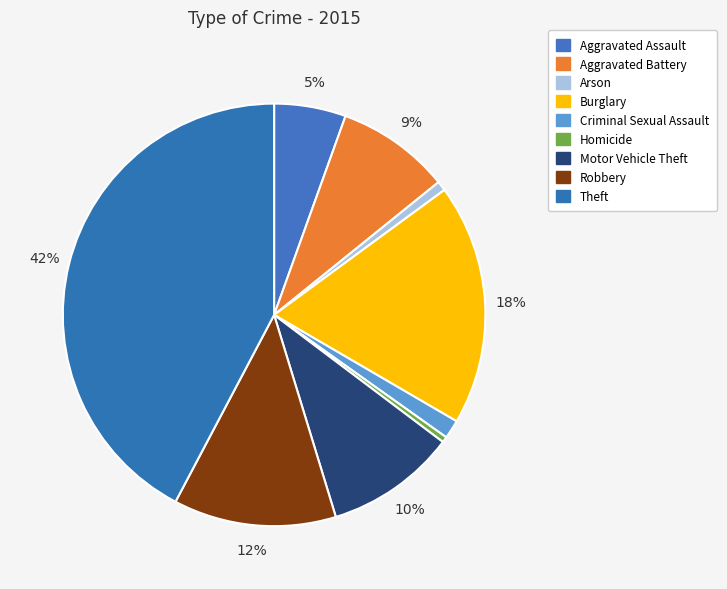

What is the largest slice in the pie chart?

Theft